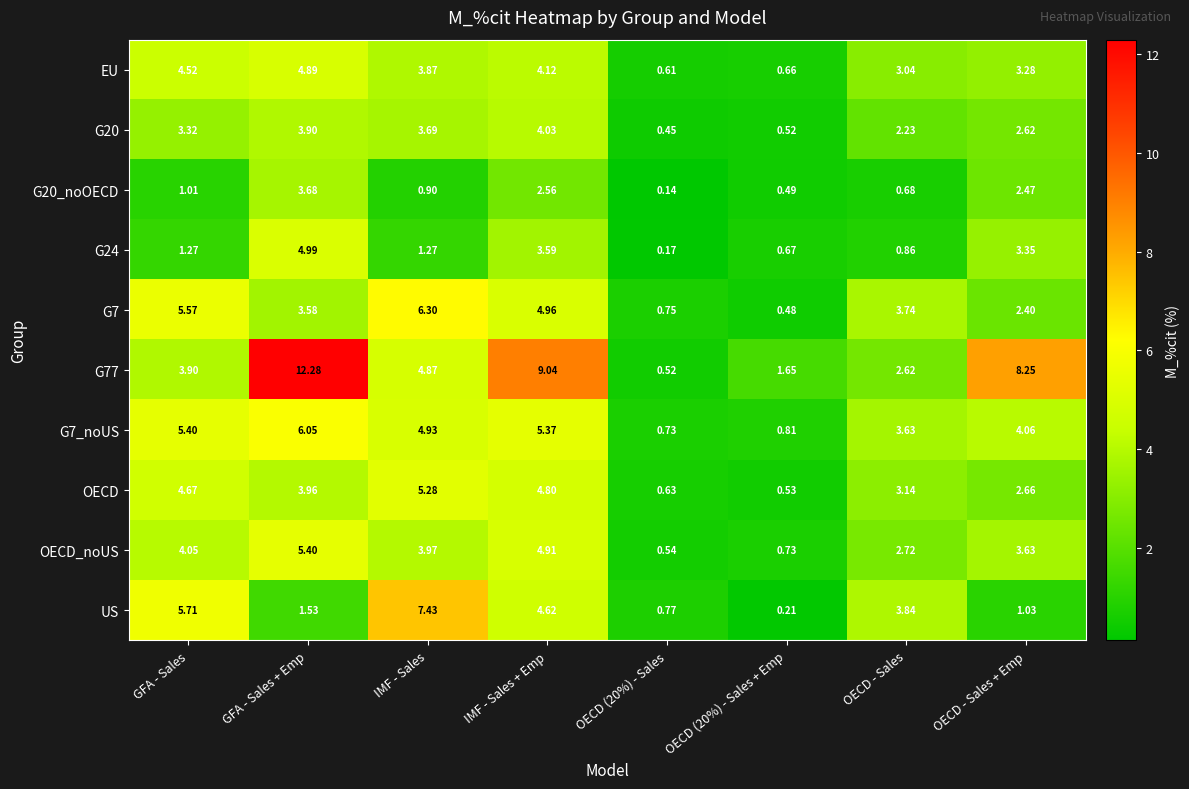

Where does the G77 series first go above 4?

GFA - Sales + Emp